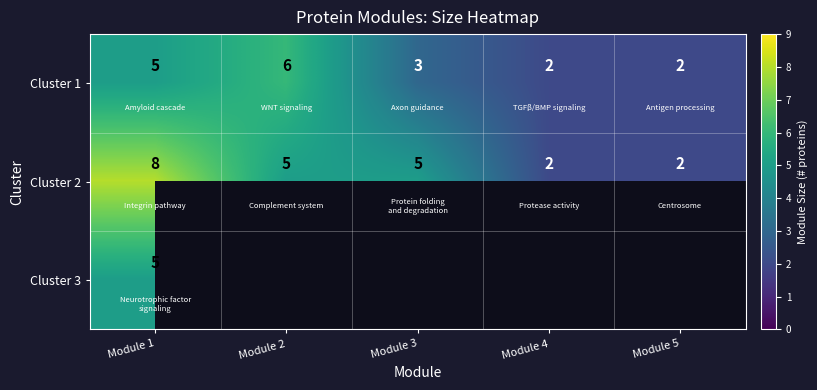

At which label does Cluster 1 first exceed 3?

Module 1